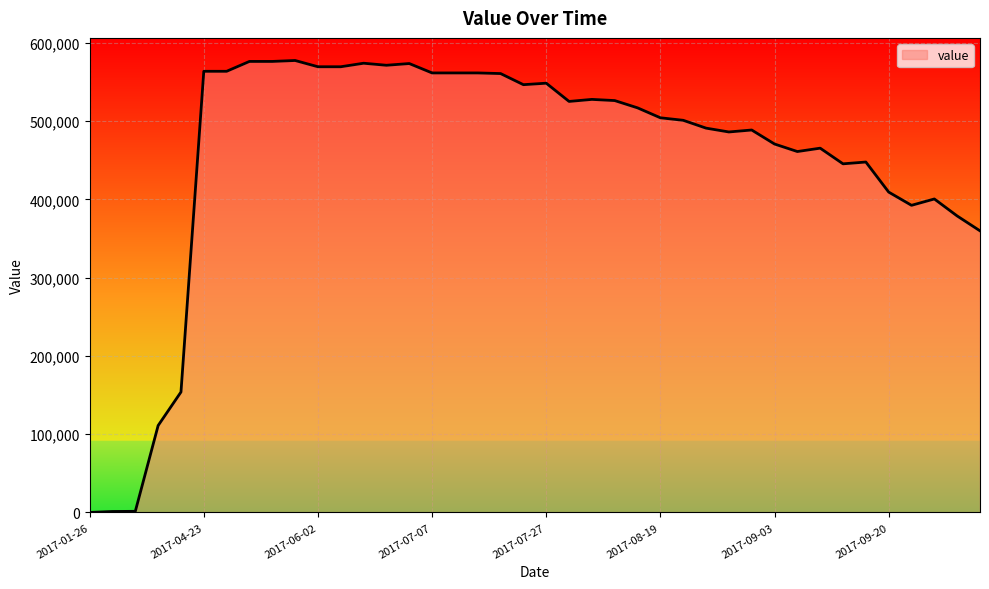

What is the difference between the maximum and minimum values?

577300